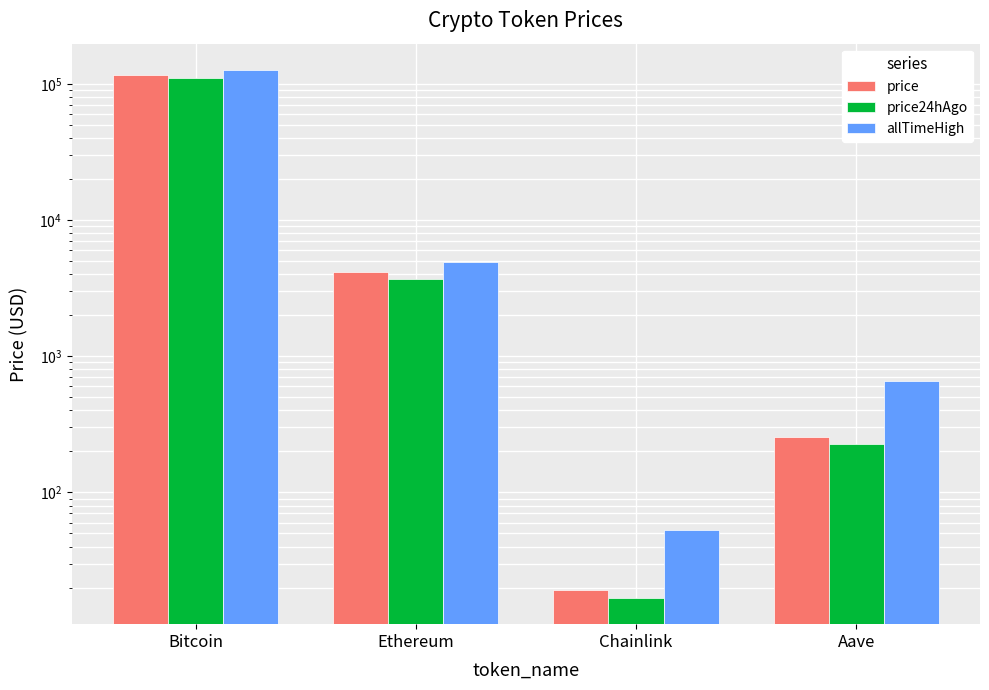

Which has a higher value, Chainlink or Bitcoin?

Bitcoin